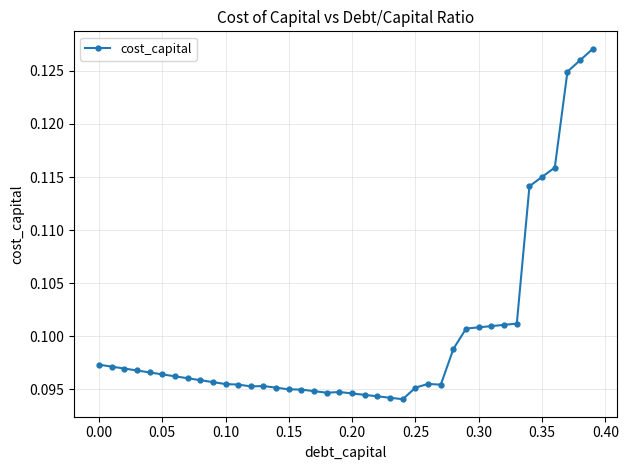

What is the sum of all values?

4.0